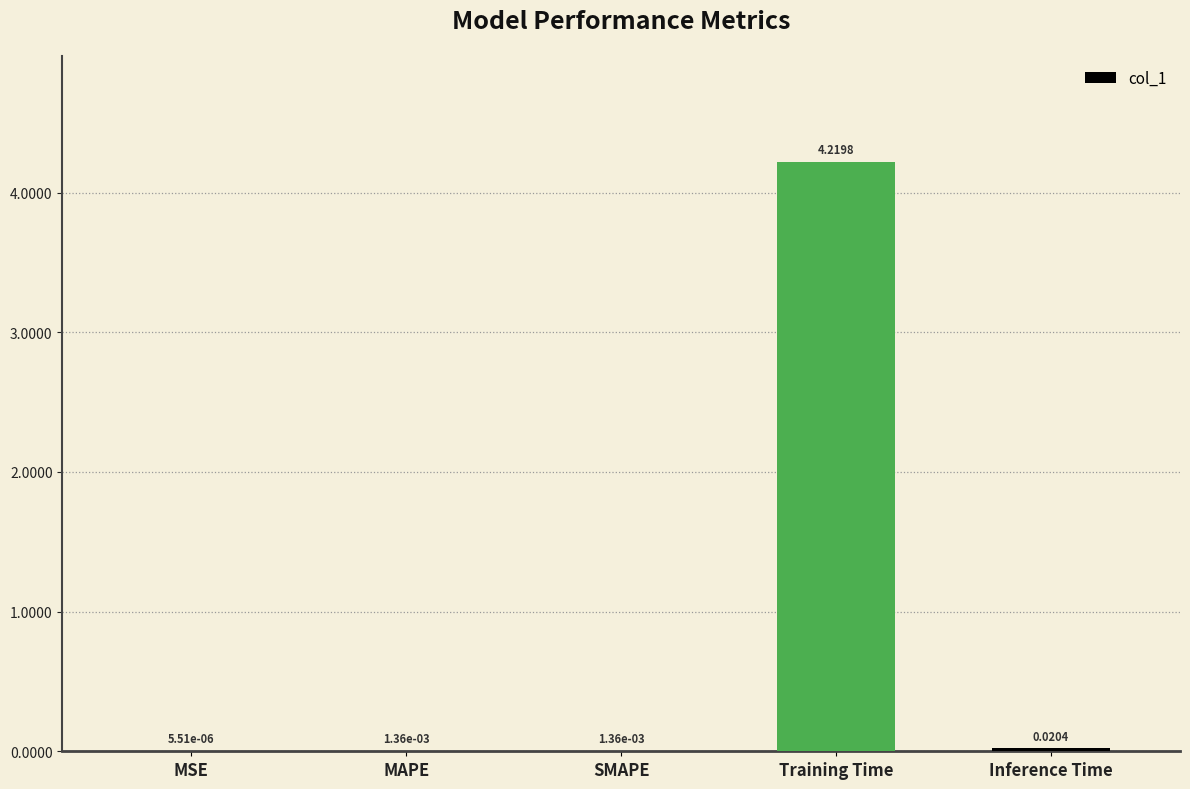

What is the sum of all values?

4.2